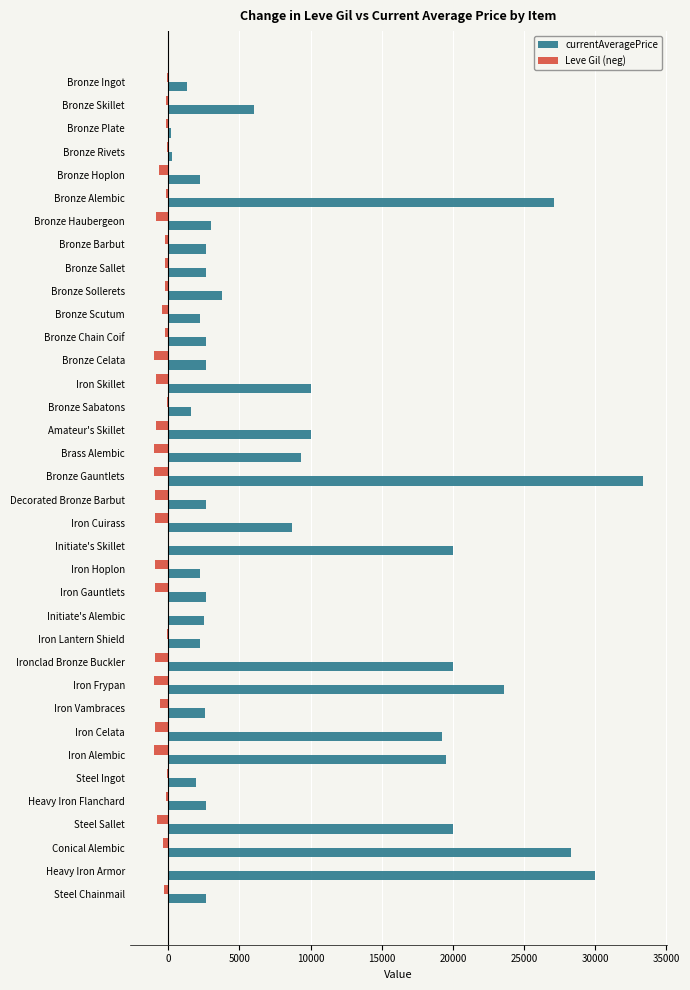

What is the sum of all Leve Gil (neg) values?

-18515